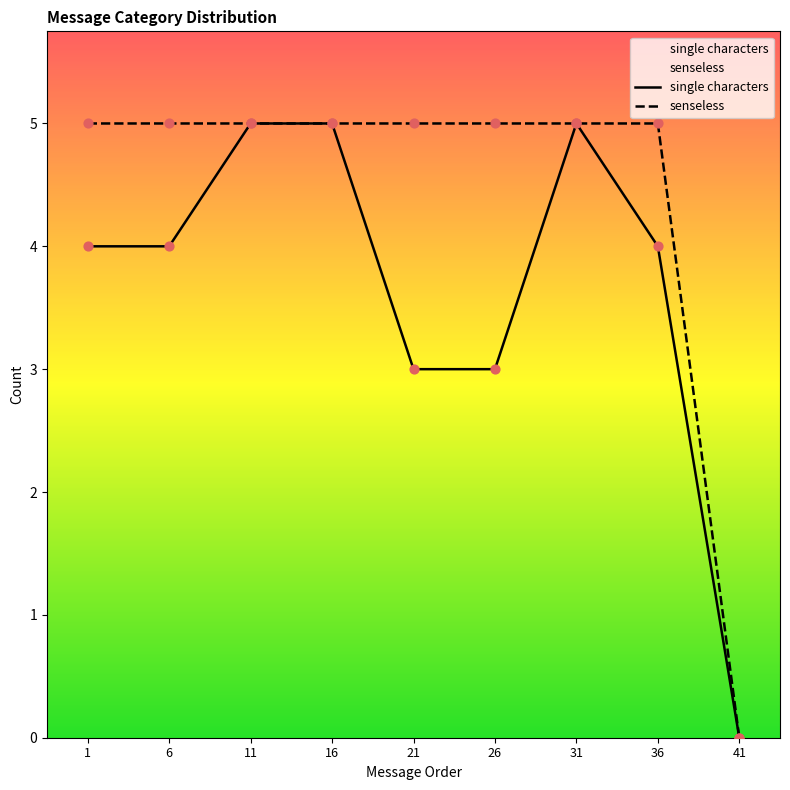

Which series contains the highest Y value?

single characters